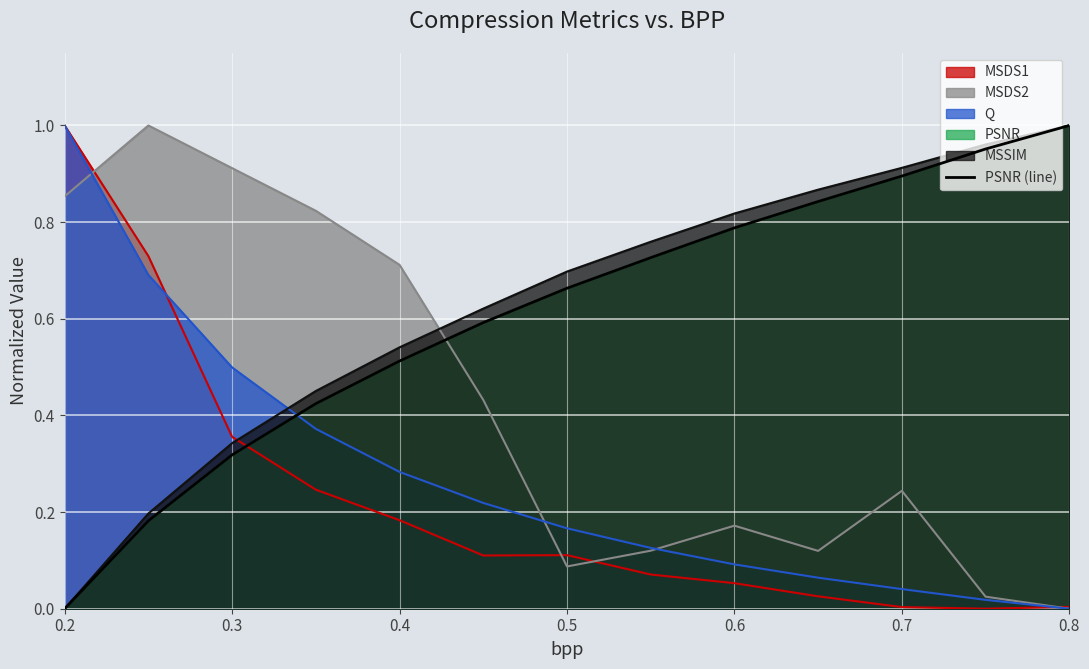

What is the difference between the second highest and minimum values?

1.0